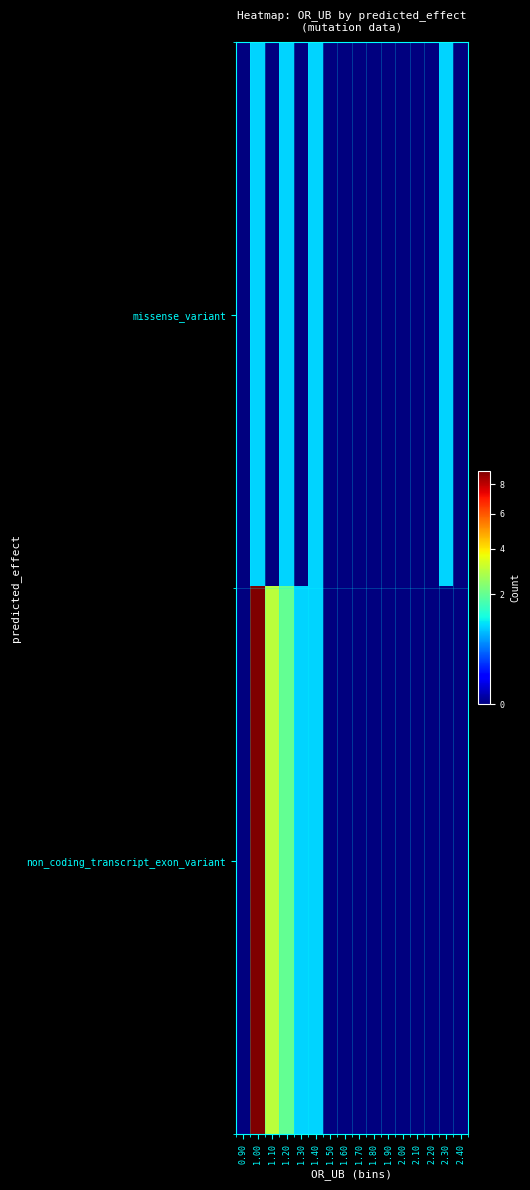

Which has a higher value, 2.00 or 1.20?

1.20